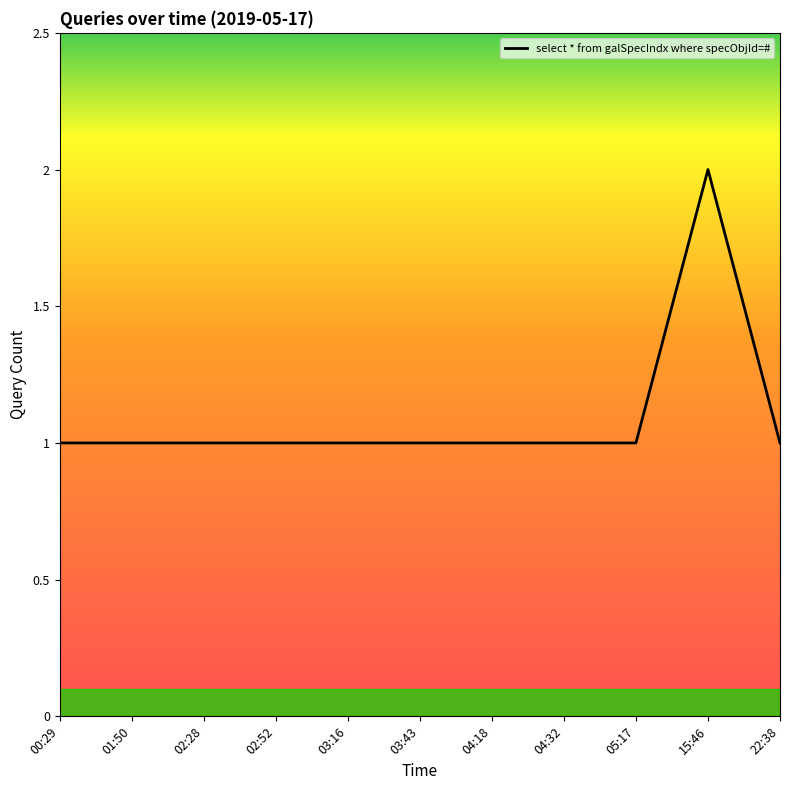

Read the value at 02:52.

1